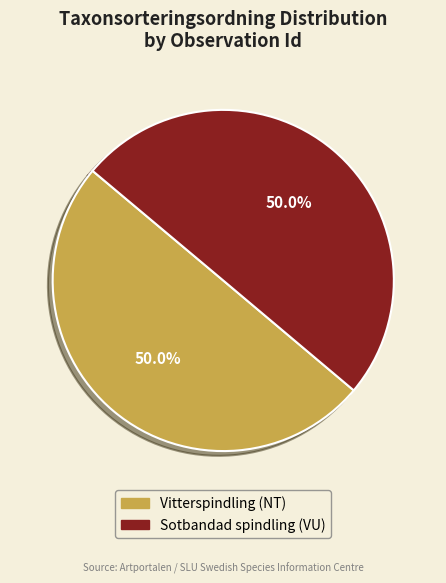

What is the ratio of the value at Sotbandad spindling (VU) to the value at Vitterspindling (NT)?

1.0